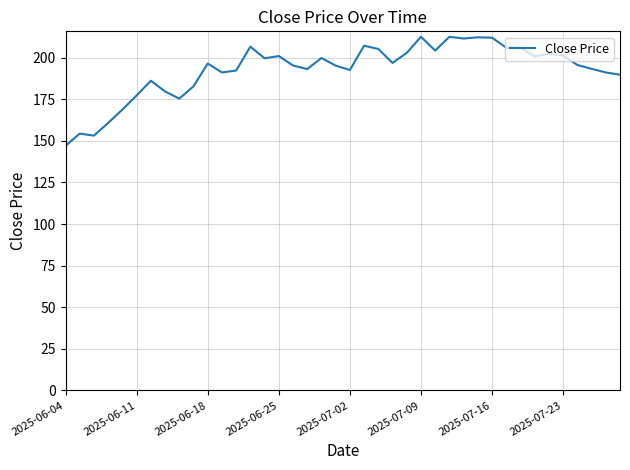

What is the minimum value shown in the chart?

147.0